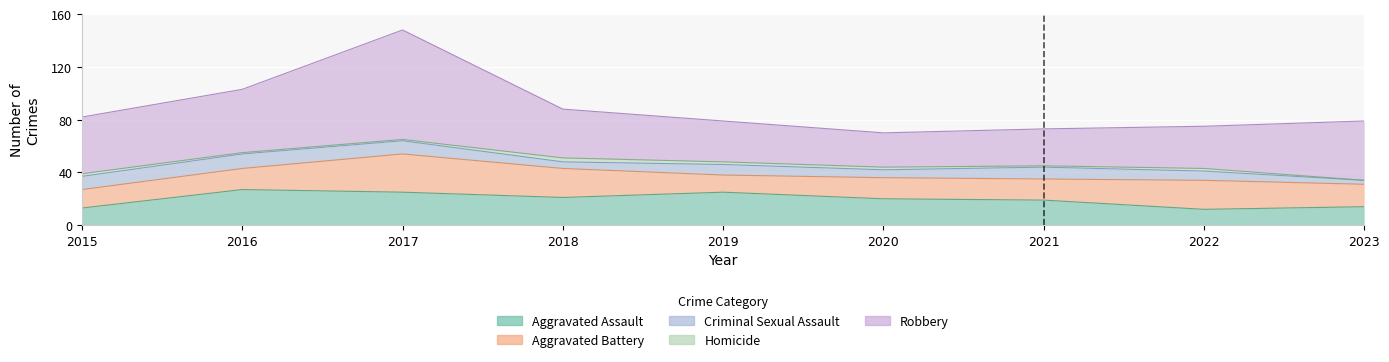

At which label is Robbery closest to 54?

2016